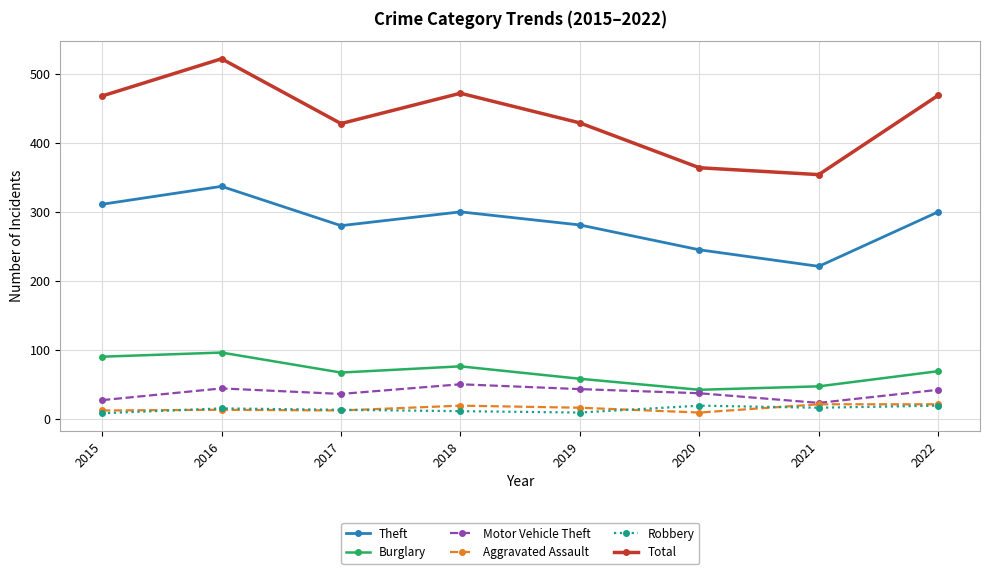

How many lines are shown in the chart?

6